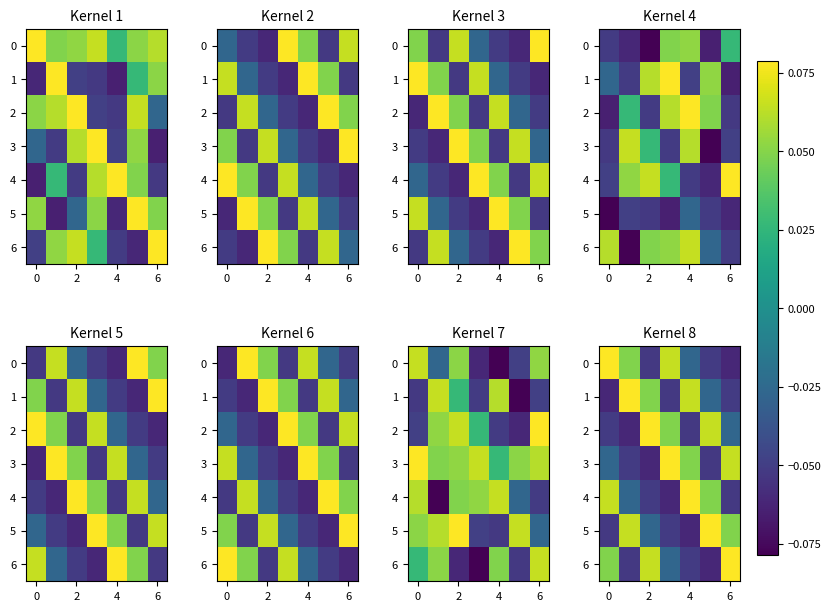

How many values in 6 are above zero?

3